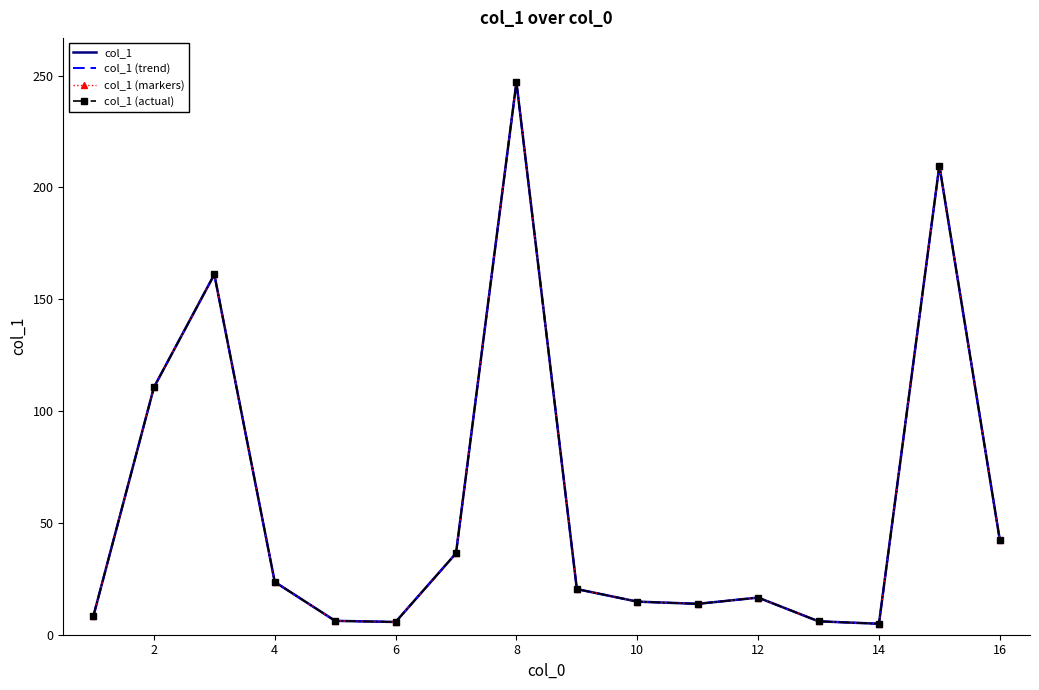

What are all the series names shown in the legend?

col_1, col_1 (trend), col_1 (markers), col_1 (actual)